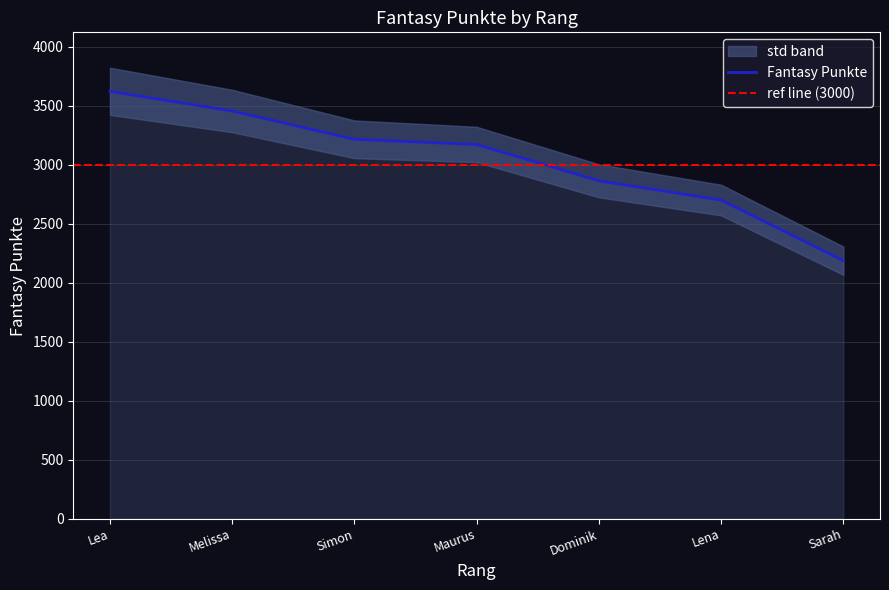

What is the difference between the maximum and minimum values?

1436